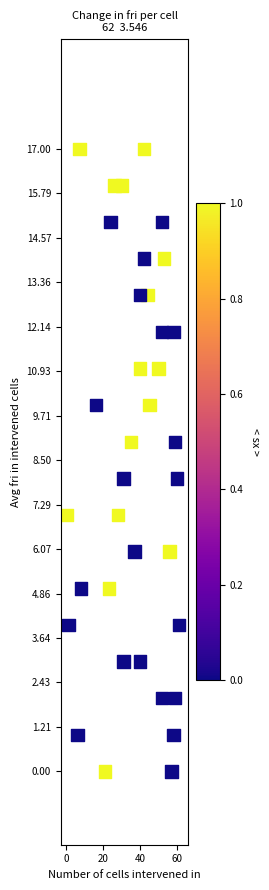

What is the range of X values (max minus min)?

61